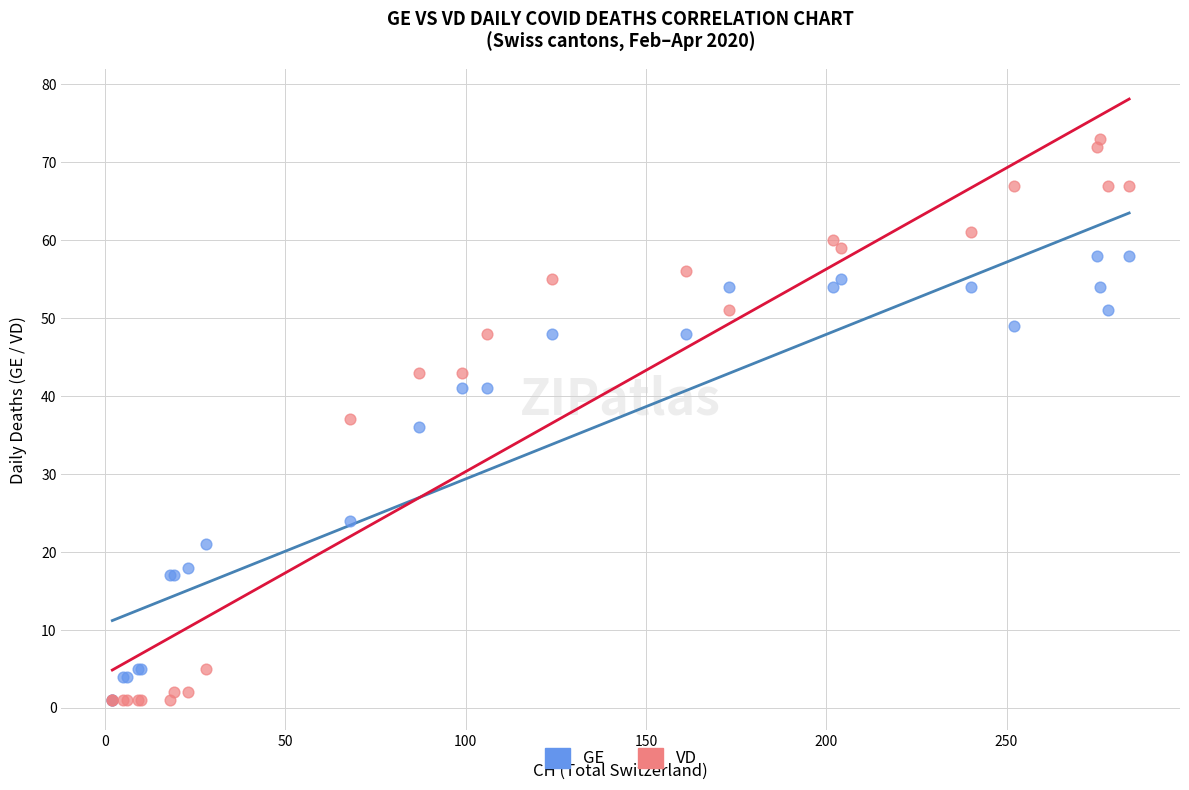

What are all the series names shown in the legend?

GE, VD